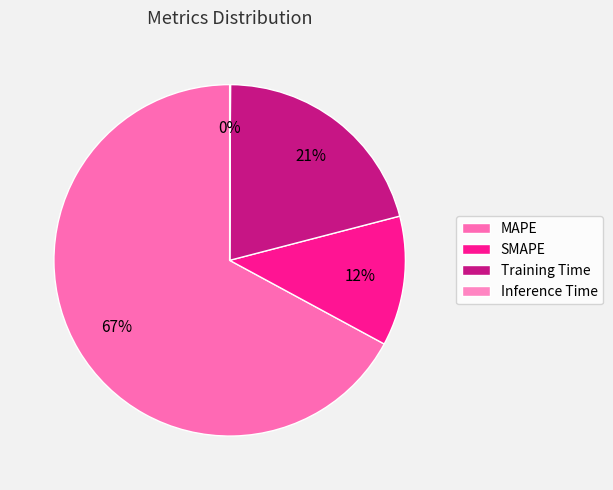

What is the smallest slice in the pie chart?

Inference Time